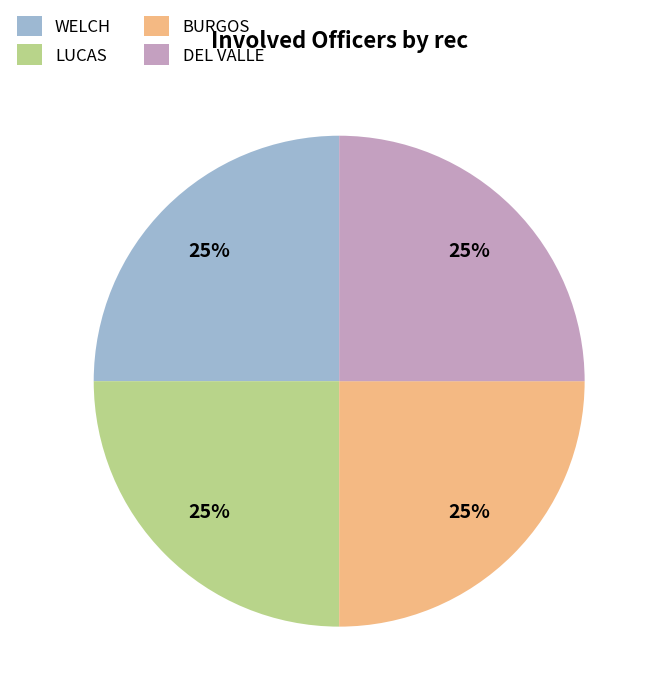

Is there a majority slice in this chart?

No